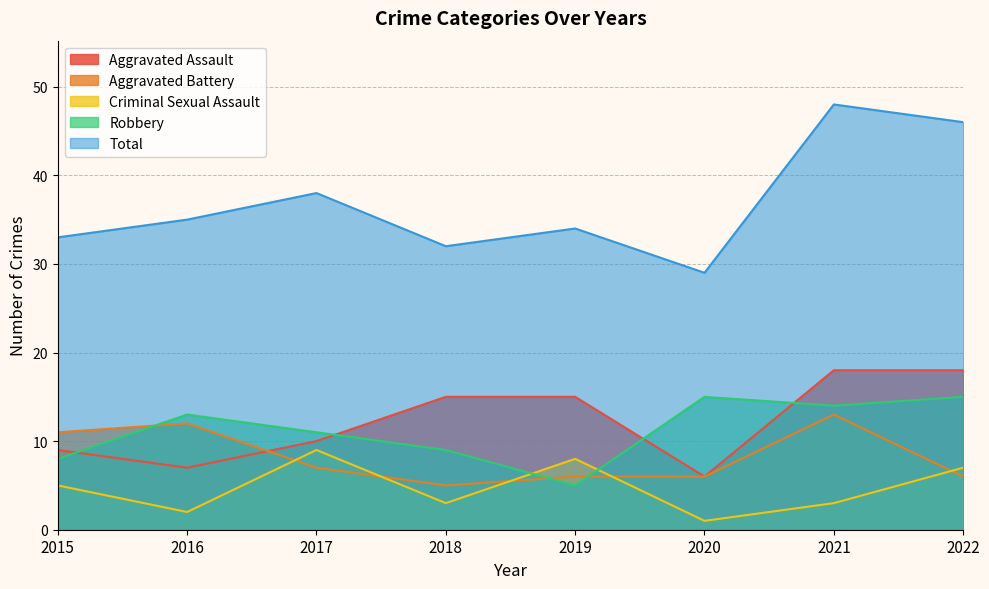

At which label is Criminal Sexual Assault closest to 5?

2015